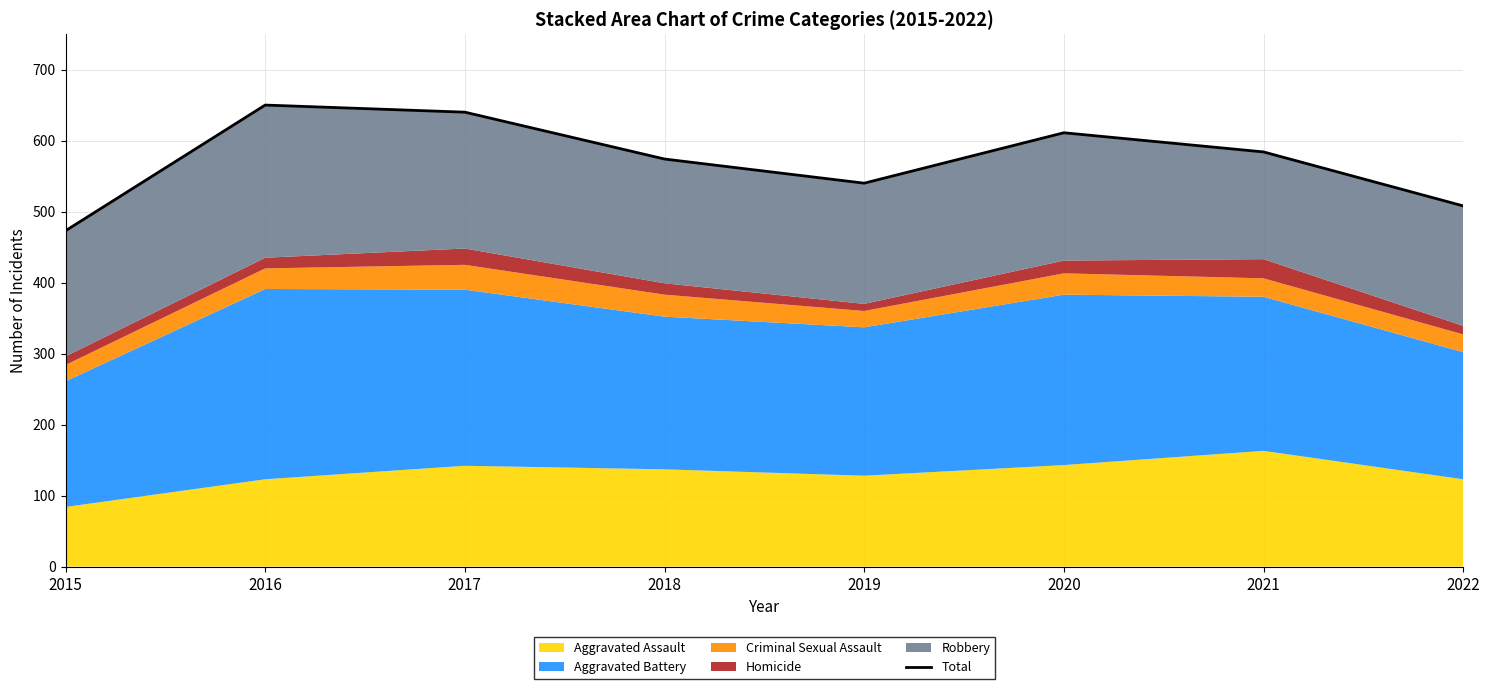

List the labels in order of value, largest first.

2016, 2017, 2020, 2021, 2018, 2019, 2022, 2015